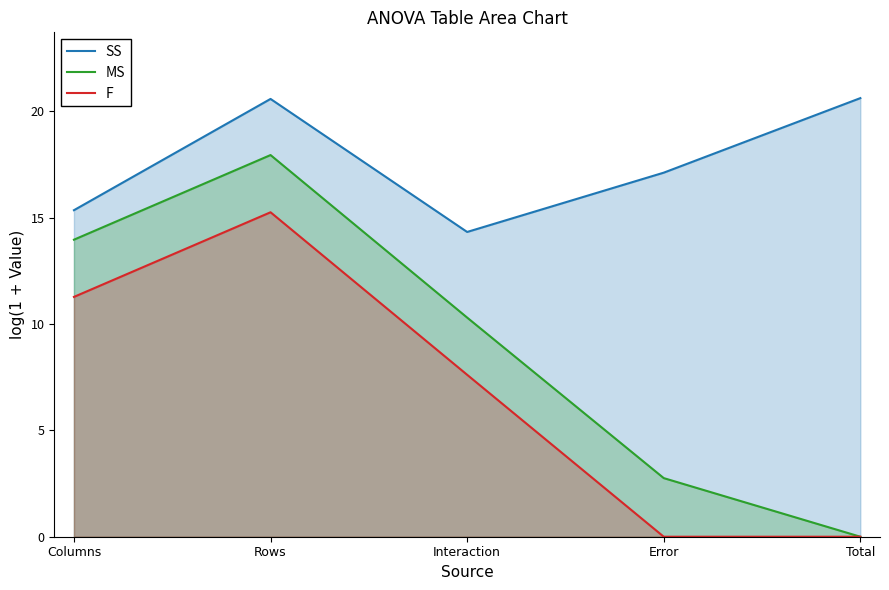

In SS, how many points are higher than both neighbors (excluding endpoints)?

1